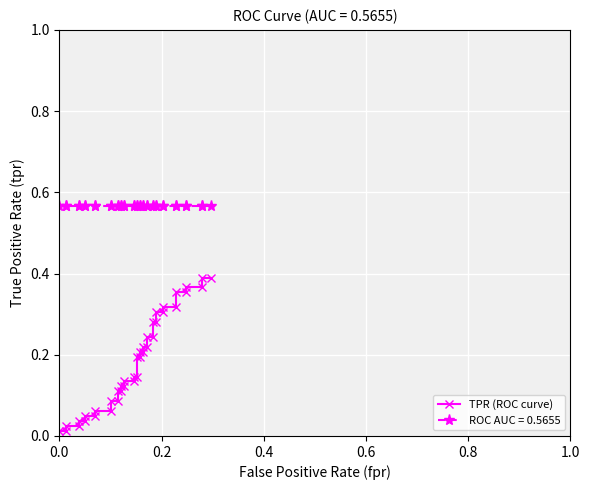

What is the value of the 25th point from the left?

0.2